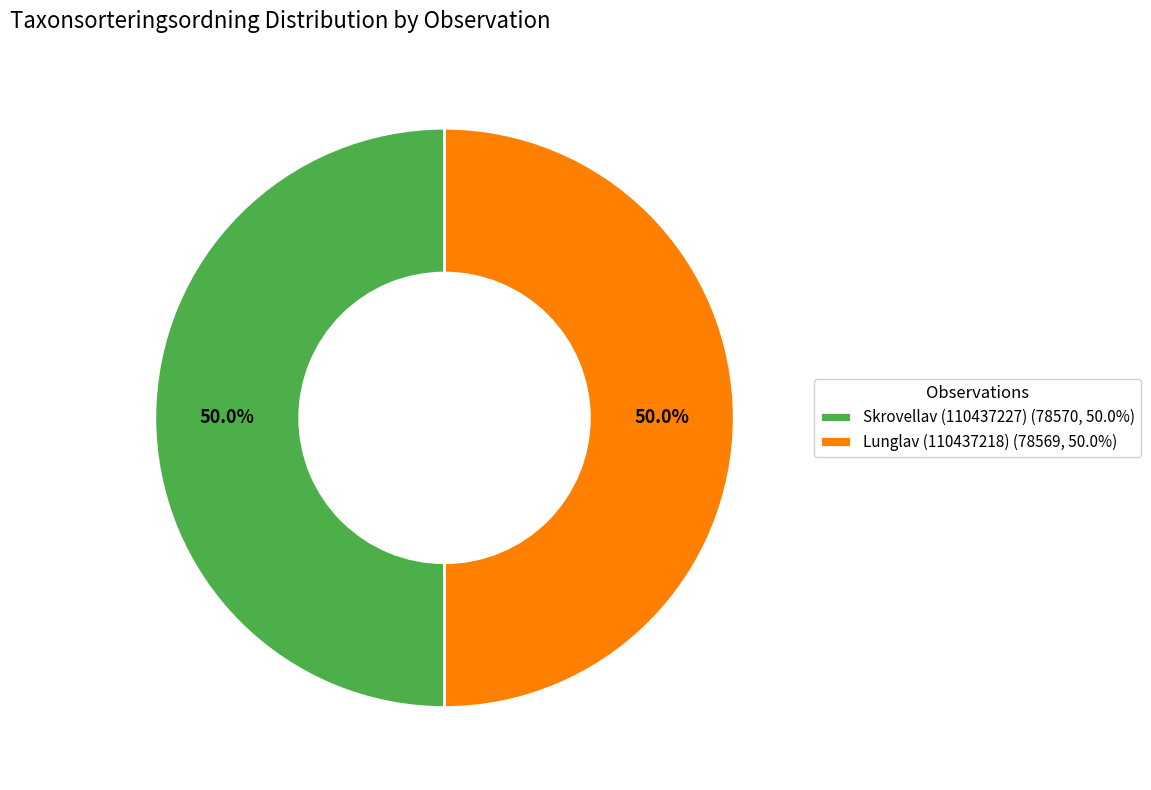

How many segments does this pie chart have?

2